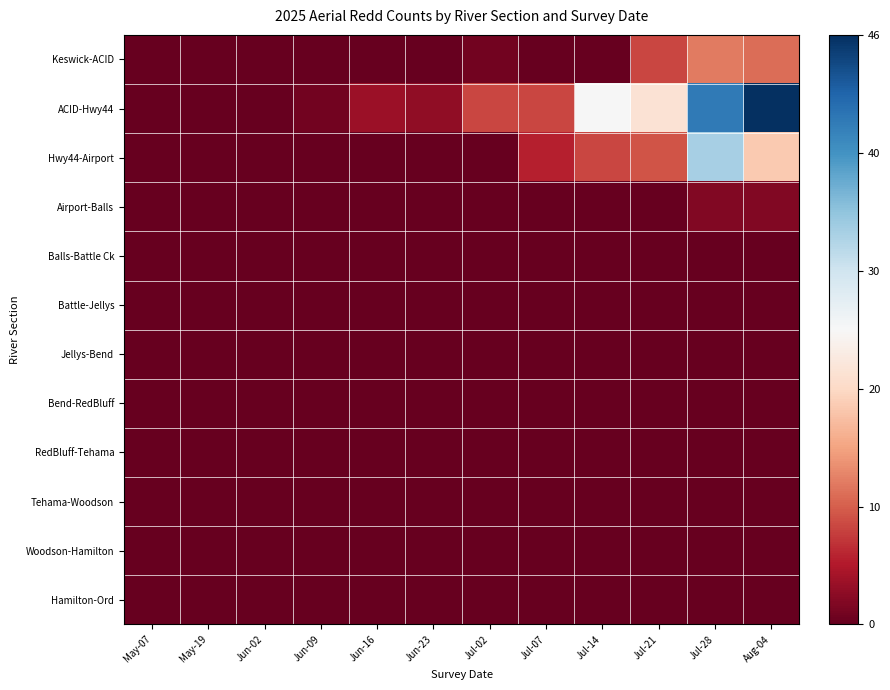

List the series in order of their peak value, highest first.

ACID-Hwy44, Hwy44-Airport, Keswick-ACID, Airport-Balls, Balls-Battle Ck, Battle-Jellys, Jellys-Bend, Bend-RedBluff, RedBluff-Tehama, Tehama-Woodson, Woodson-Hamilton, Hamilton-Ord